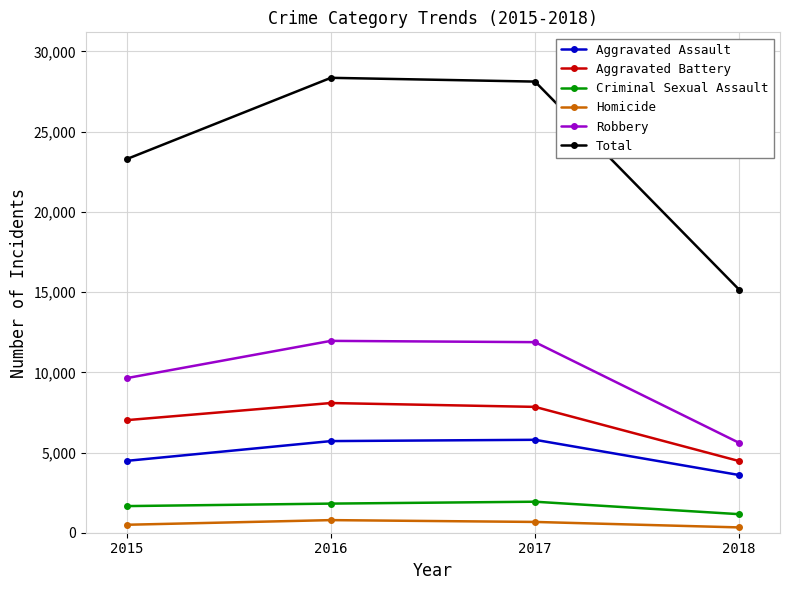

Does the chart have visible grid lines?

Yes